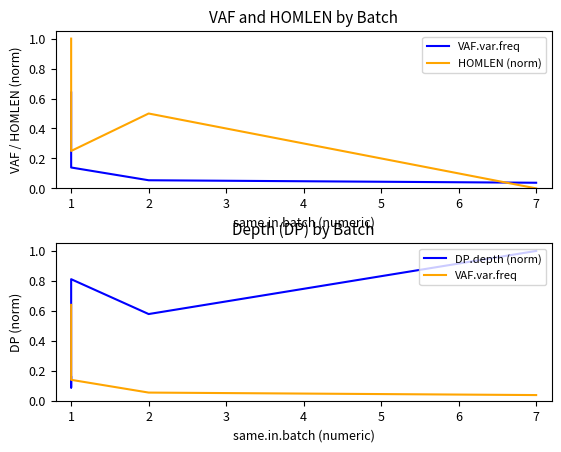

How many values in the HOMLEN (norm) series exceed 0?

7